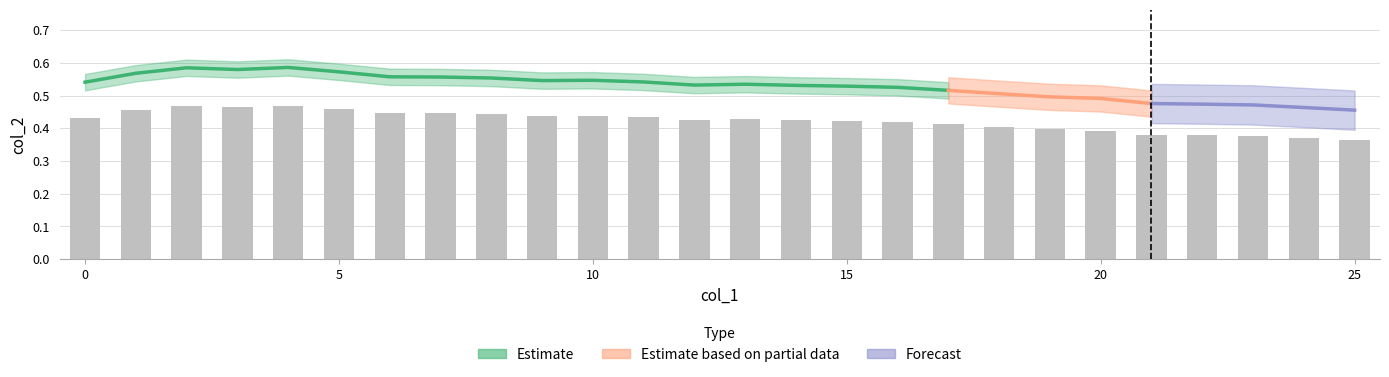

What is the difference between the maximum and second lowest values?

0.1